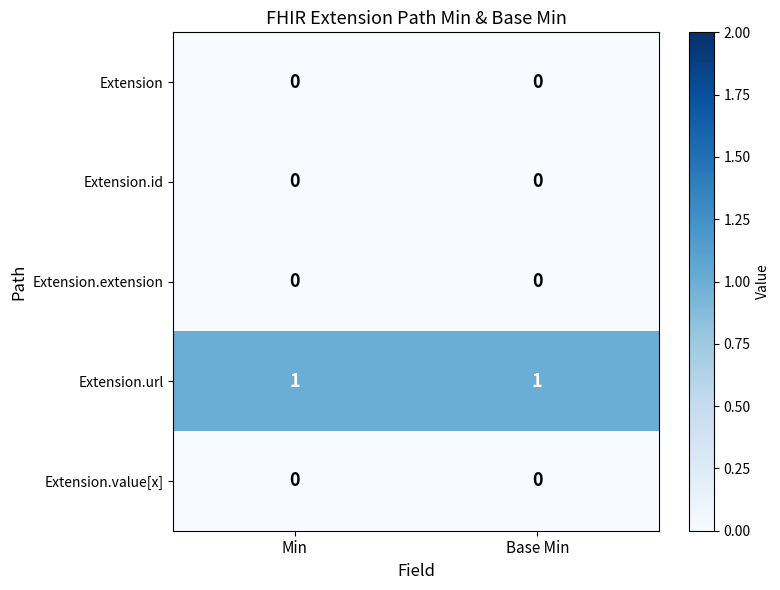

At how many categories does at least one series exceed 0?

2